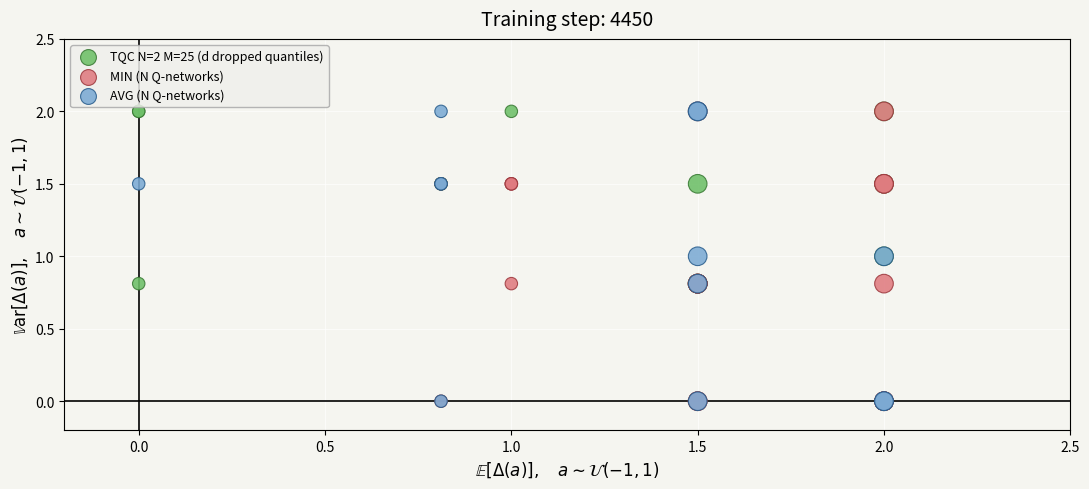

What are all the series names shown in the legend?

TQC N=2 M=25 (d dropped quantiles), MIN (N Q-networks), AVG (N Q-networks)